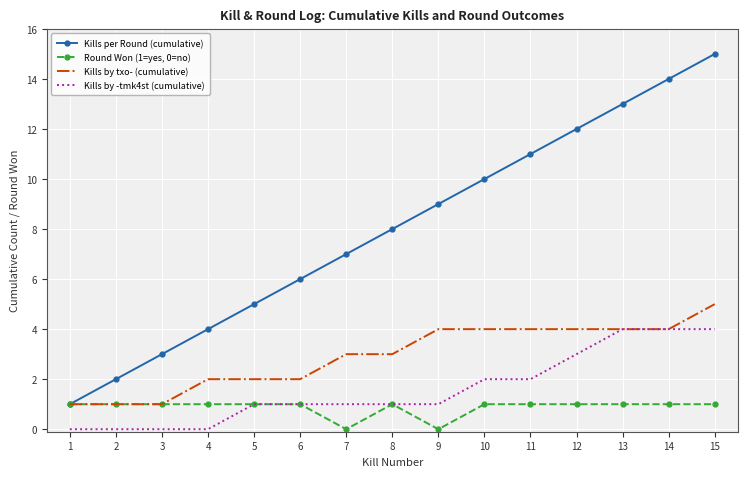

List the series in order of their peak value, highest first.

Kills per Round (cumulative), Kills by txo- (cumulative), Kills by -tmk4st (cumulative), Round Won (1=yes, 0=no)